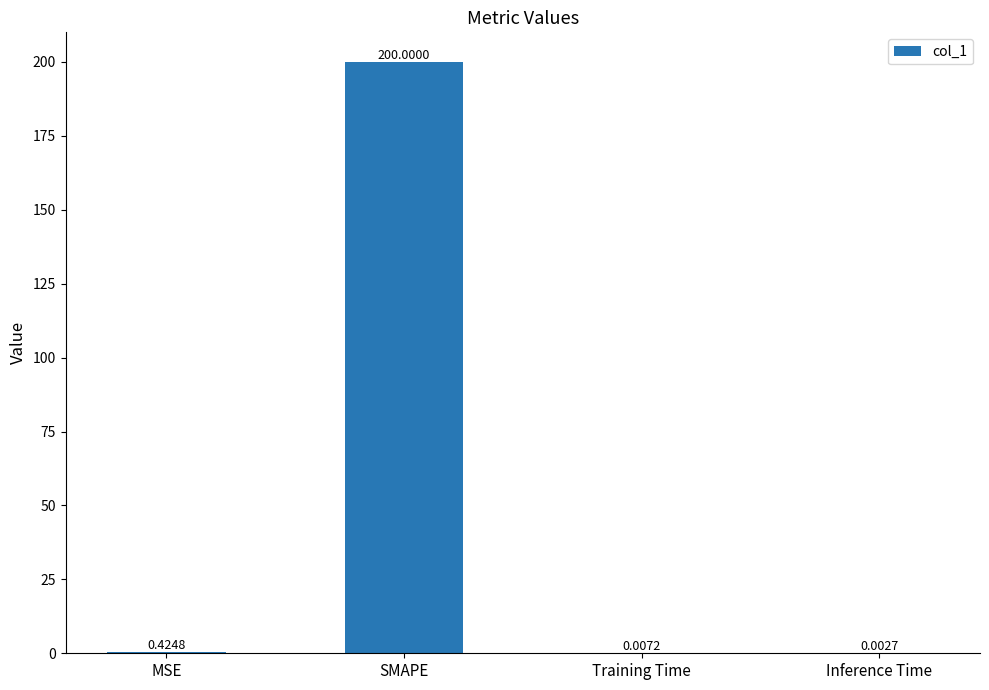

At which label is the value closest to 100?

MSE